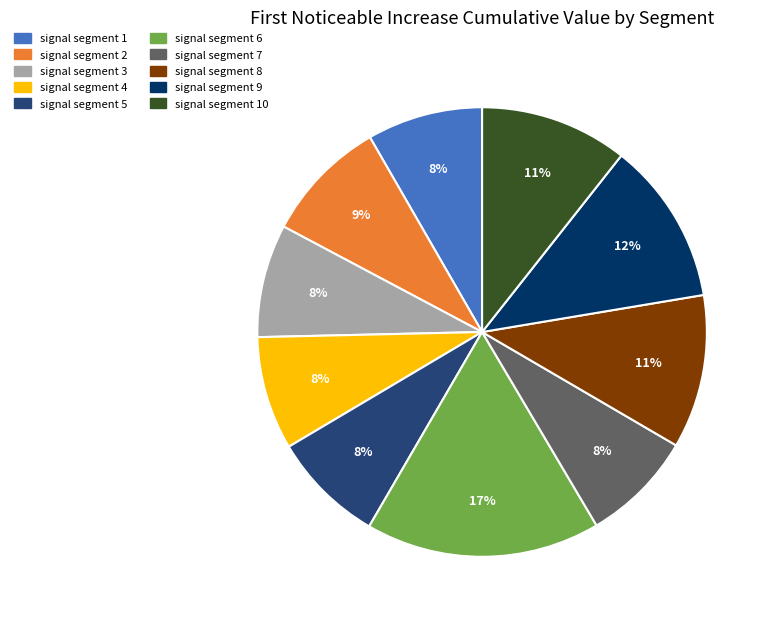

Is signal segment 2 the majority of the pie?

No